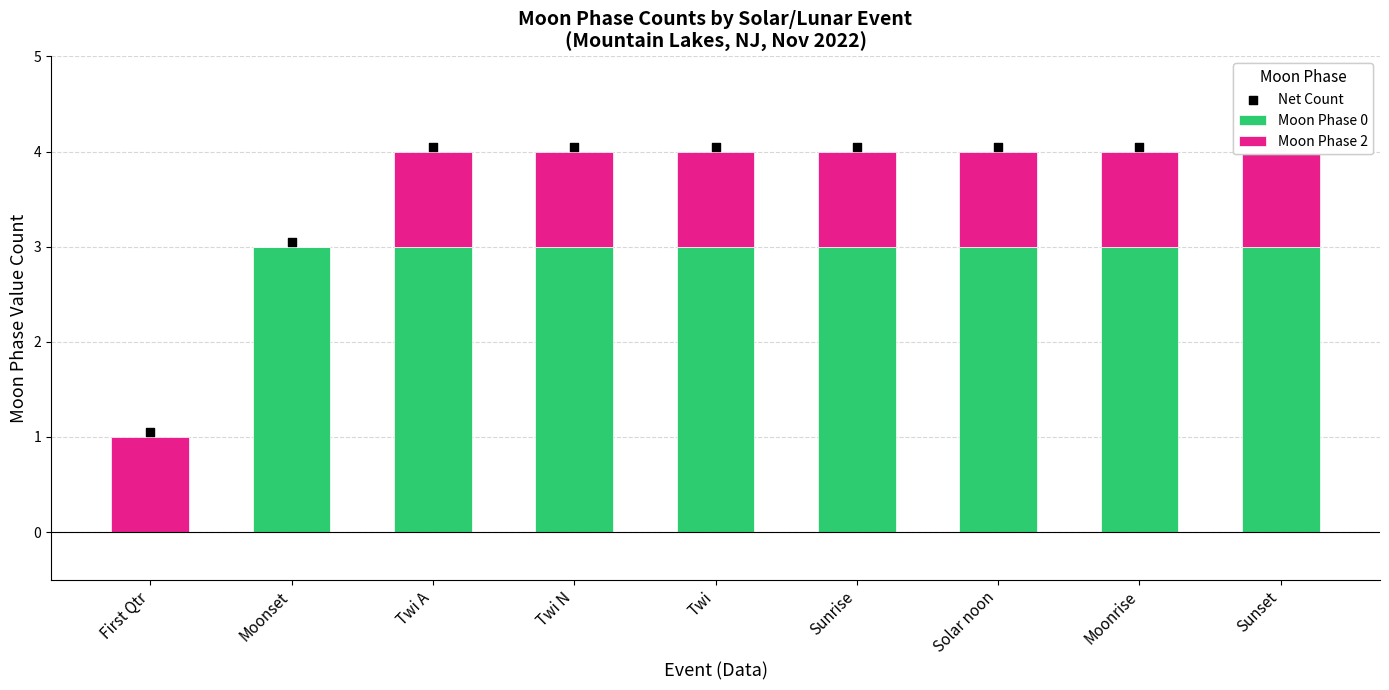

Is the value of Net Count at Twi greater than the value of Moon Phase 2 at Sunset?

Yes